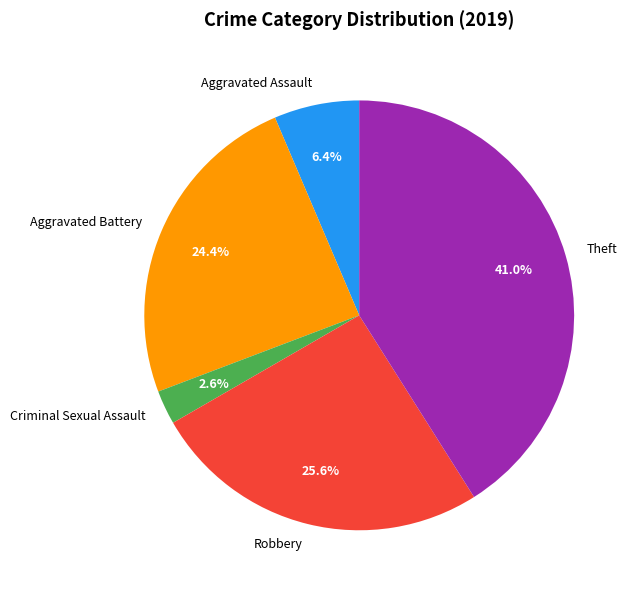

What percentage do Robbery and Aggravated Battery together represent?

50.0%